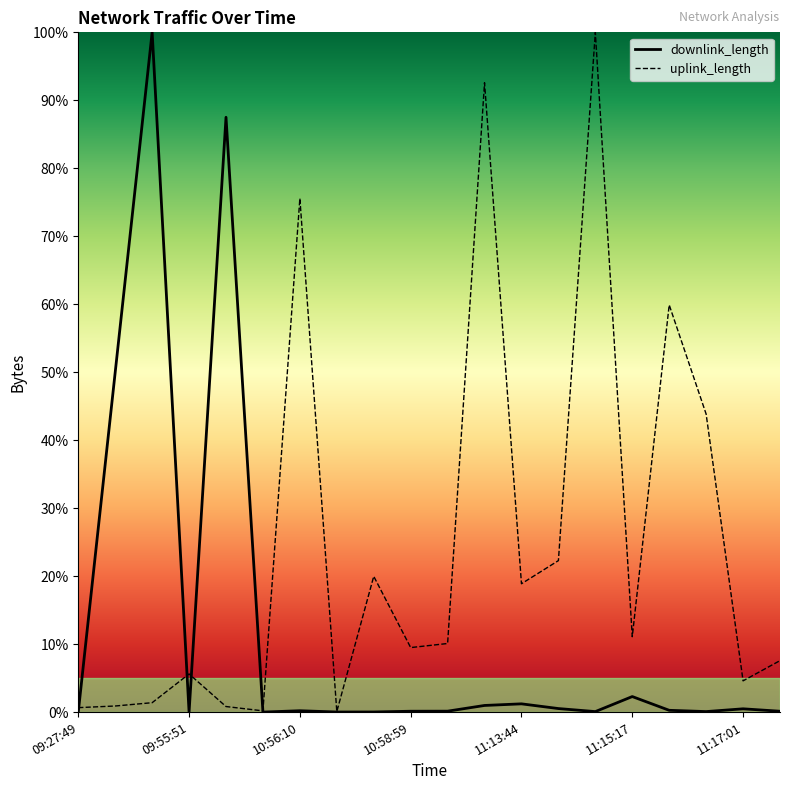

What are all the series names shown in the legend?

downlink_length, uplink_length